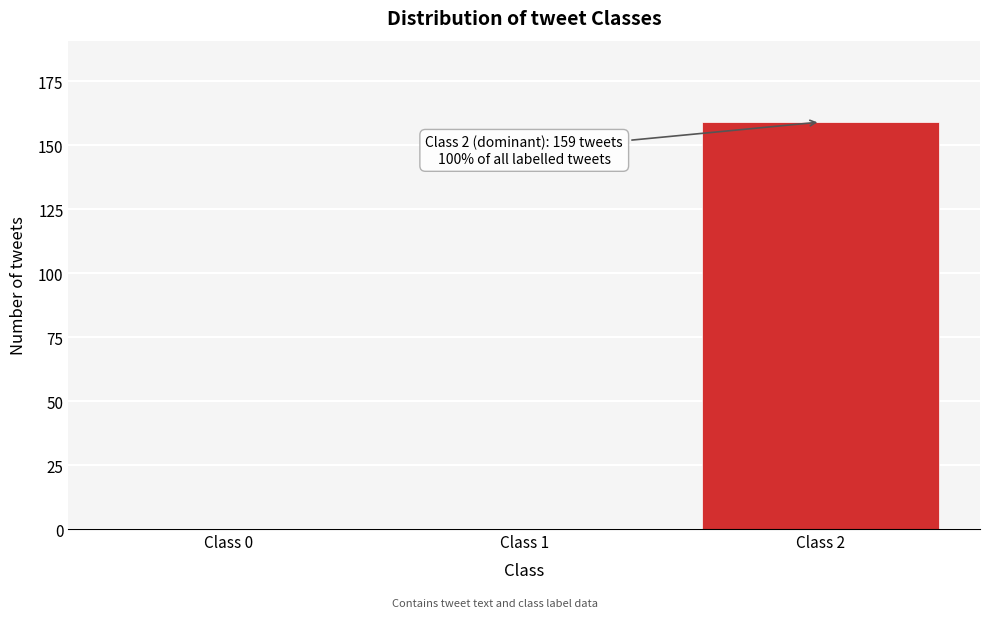

At which category does the chart reach its peak across all series?

Class 2